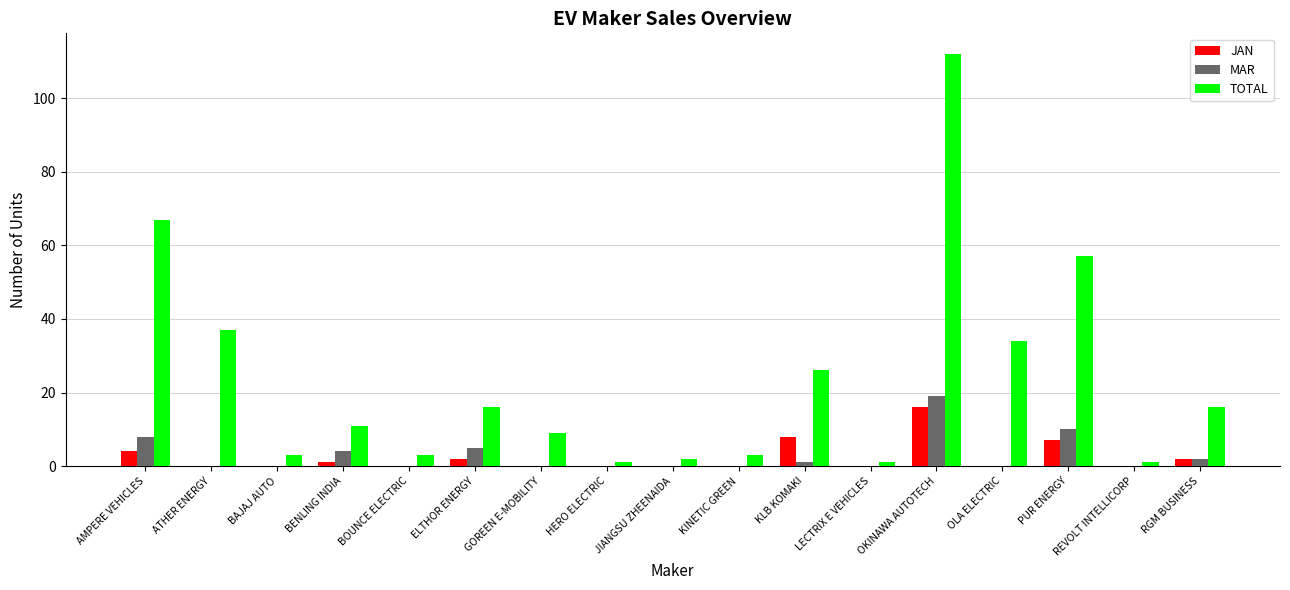

Reading left to right, transcribe all the data shown in this chart.

JAN: AMPERE VEHICLES=4	ATHER ENERGY=0	BAJAJ AUTO=0	BENLING INDIA=1	BOUNCE ELECTRIC=0	ELTHOR ENERGY=2	GOREEN E-MOBILITY=0	HERO ELECTRIC=0	JIANGSU ZHEENAIDA=0	KINETIC GREEN=0	KLB KOMAKI=8	LECTRIX E VEHICLES=0	OKINAWA AUTOTECH=16	OLA ELECTRIC=0	PUR ENERGY=7	REVOLT INTELLICORP=0	RGM BUSINESS=2
MAR: AMPERE VEHICLES=8	ATHER ENERGY=0	BAJAJ AUTO=0	BENLING INDIA=4	BOUNCE ELECTRIC=0	ELTHOR ENERGY=5	GOREEN E-MOBILITY=0	HERO ELECTRIC=0	JIANGSU ZHEENAIDA=0	KINETIC GREEN=0	KLB KOMAKI=1	LECTRIX E VEHICLES=0	OKINAWA AUTOTECH=19	OLA ELECTRIC=0	PUR ENERGY=10	REVOLT INTELLICORP=0	RGM BUSINESS=2
TOTAL: AMPERE VEHICLES=67	ATHER ENERGY=37	BAJAJ AUTO=3	BENLING INDIA=11	BOUNCE ELECTRIC=3	ELTHOR ENERGY=16	GOREEN E-MOBILITY=9	HERO ELECTRIC=1	JIANGSU ZHEENAIDA=2	KINETIC GREEN=3	KLB KOMAKI=26	LECTRIX E VEHICLES=1	OKINAWA AUTOTECH=112	OLA ELECTRIC=34	PUR ENERGY=57	REVOLT INTELLICORP=1	RGM BUSINESS=16